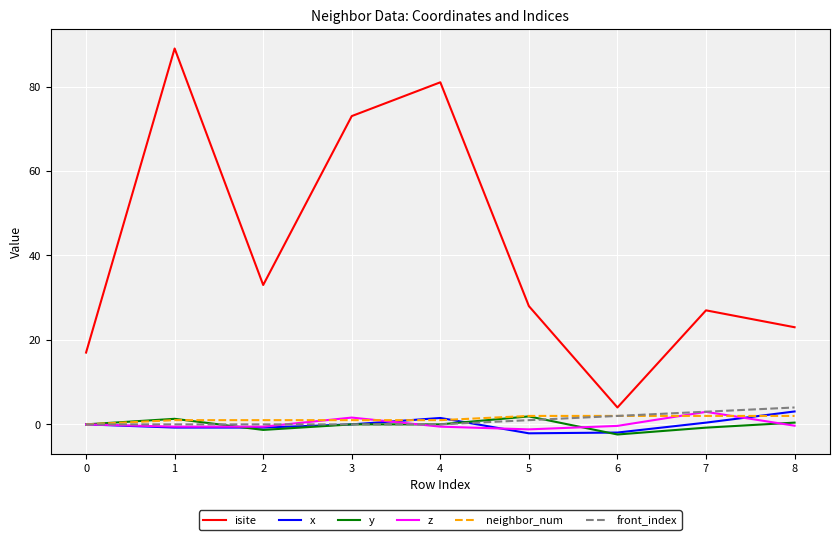

Which series changed the most between 3 and 8?

isite